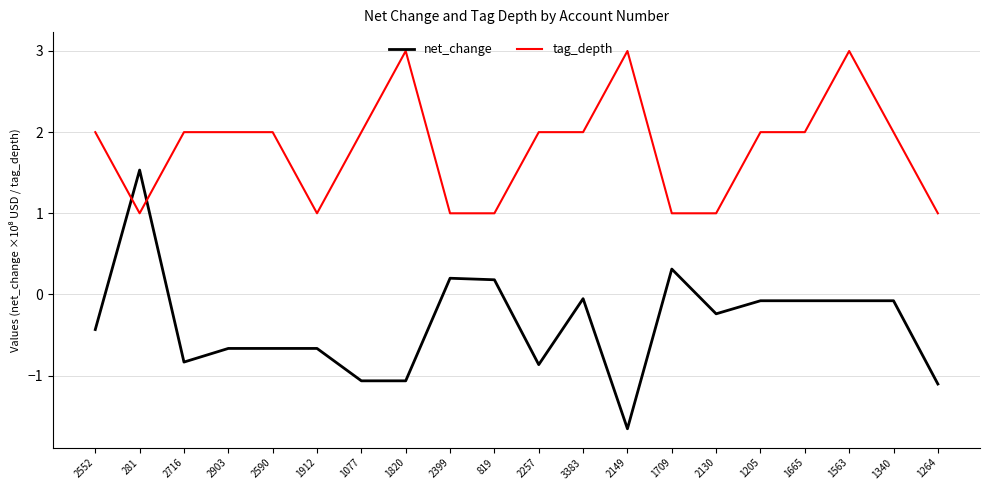

Reading right to left, transcribe all the data shown in this chart.

net_change: 1264=-1.1	1340=-0.1	1563=-0.1	1665=-0.1	1205=-0.1	2130=-0.2	1709=0.3	2149=-1.7	3383=-0.1	2257=-0.9	819=0.2	2399=0.2	1820=-1.1	1077=-1.1	1912=-0.7	2590=-0.7	2903=-0.7	2716=-0.8	281=1.5	2552=-0.4
tag_depth: 1264=1.0	1340=2.0	1563=3.0	1665=2.0	1205=2.0	2130=1.0	1709=1.0	2149=3.0	3383=2.0	2257=2.0	819=1.0	2399=1.0	1820=3.0	1077=2.0	1912=1.0	2590=2.0	2903=2.0	2716=2.0	281=1.0	2552=2.0